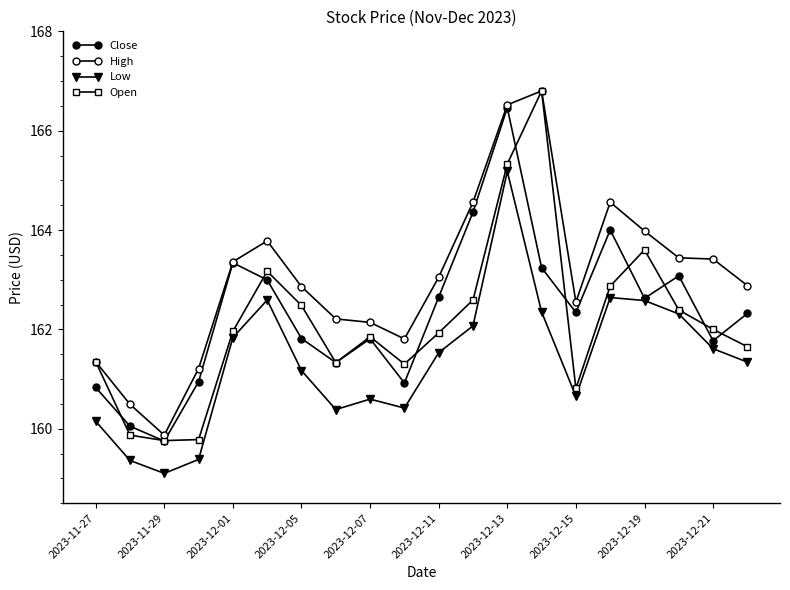

Where is Open nearest to the value 163?

15